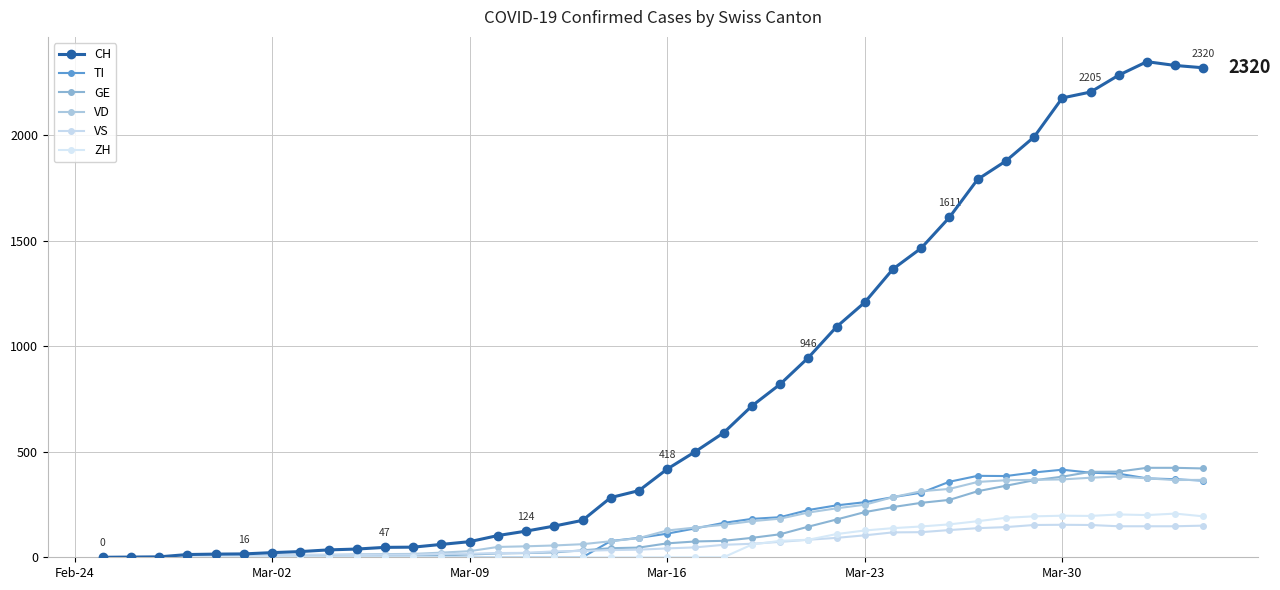

Count the number of data series in this chart.

6